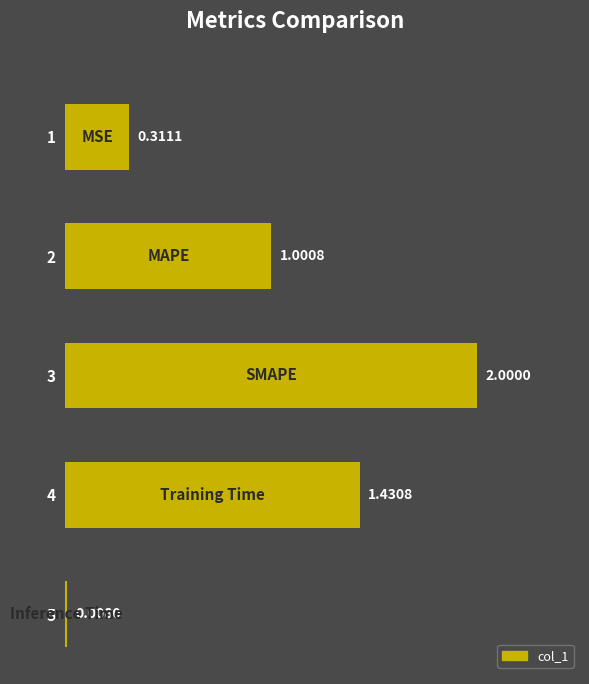

What is the change in value from 1 to 4?

+1.1